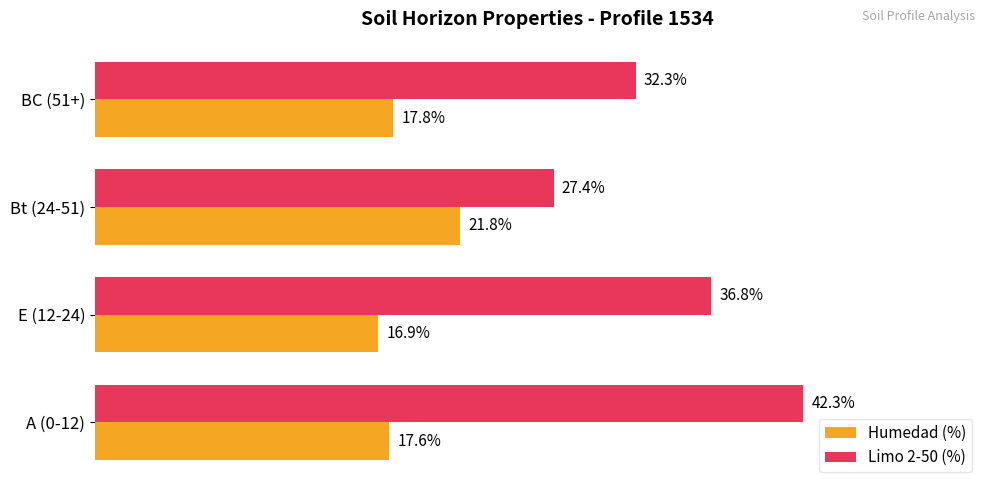

Rank the series by their maximum value, from highest to lowest.

Limo 2-50 (%), Humedad (%)